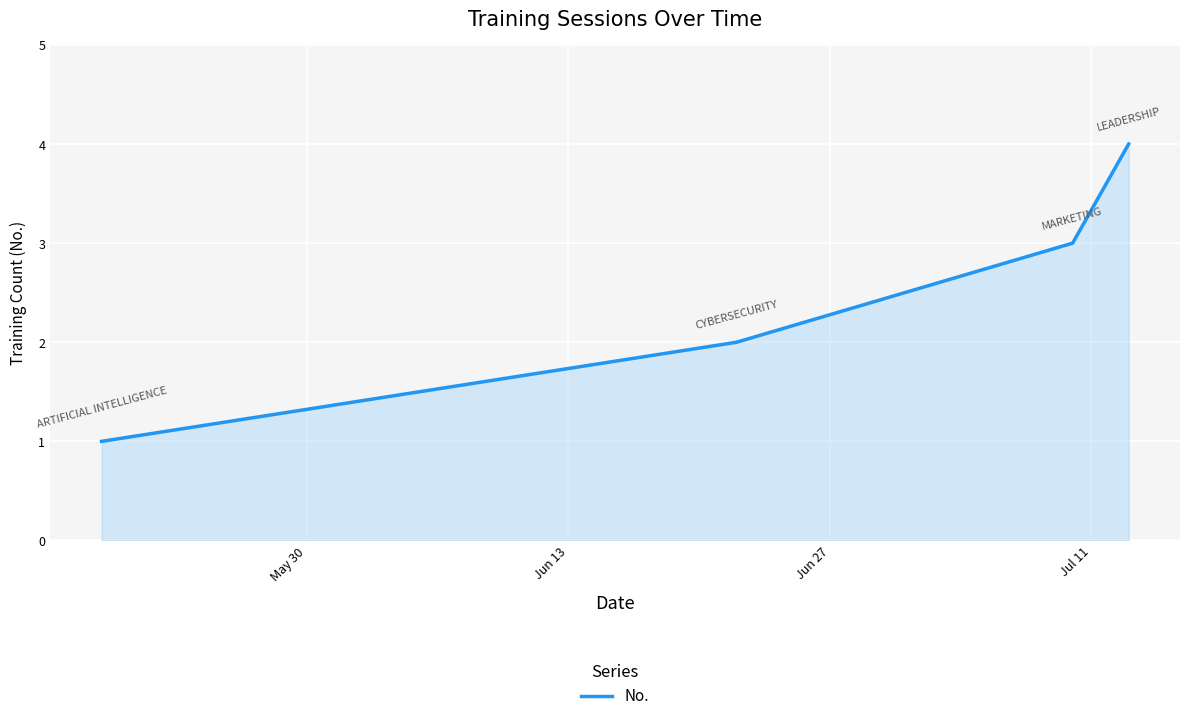

How many categories are shown in the chart?

4